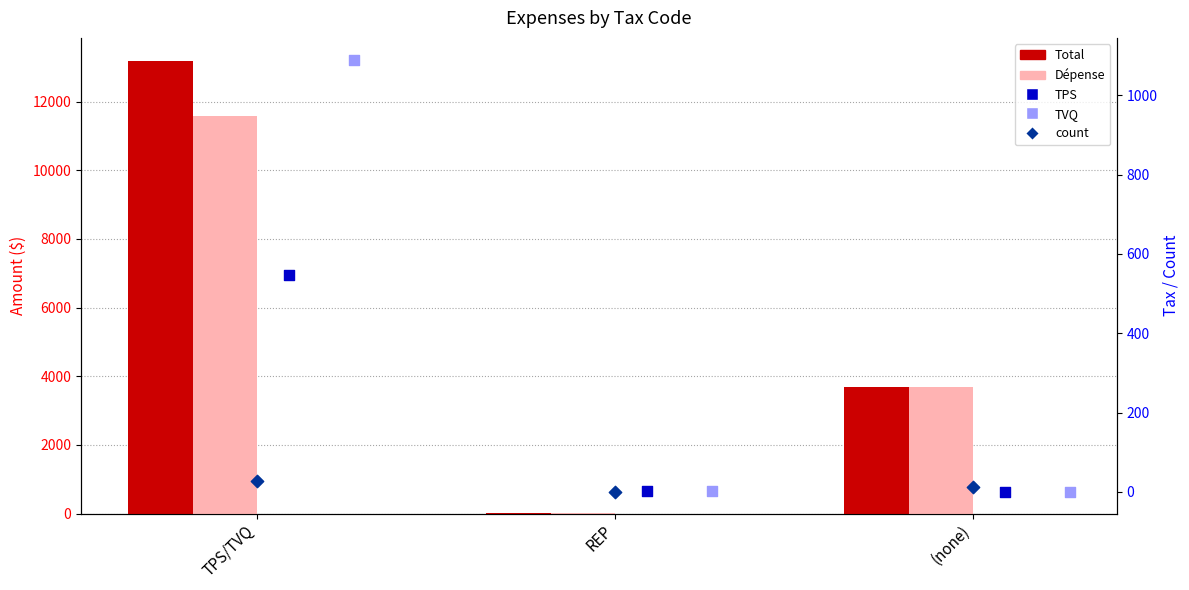

Which series contains the lowest Y value?

TPS